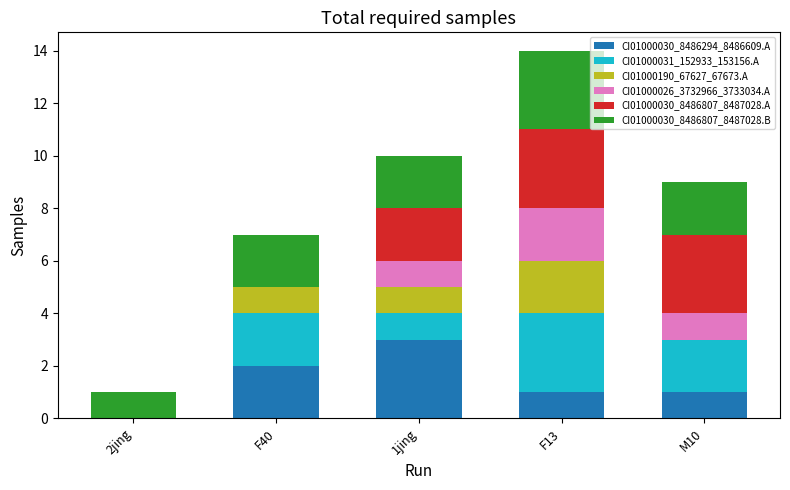

At which label does CI01000030_8486294_8486609.A reach its peak?

1jing